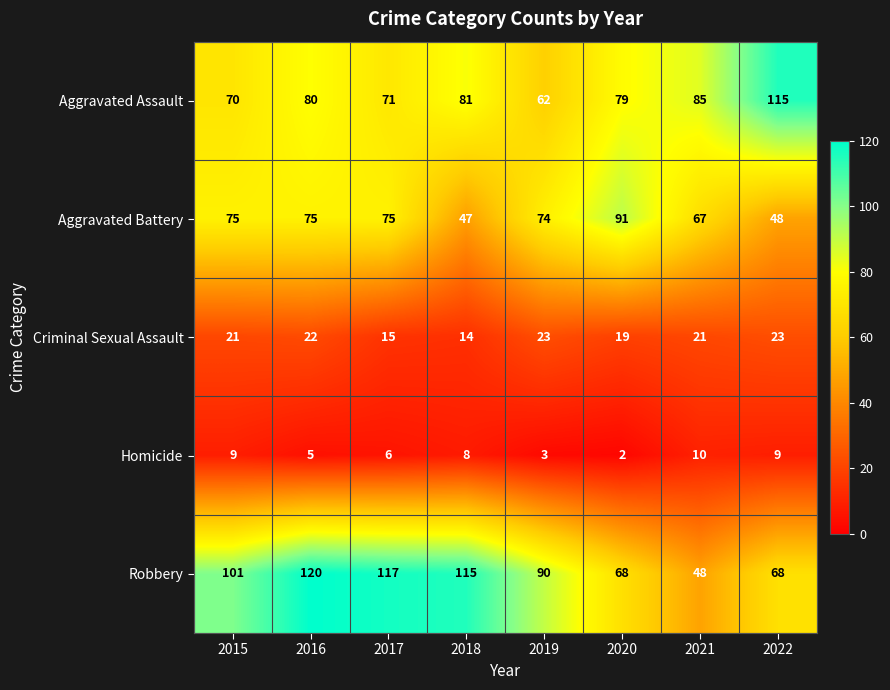

Which series has the largest range (max minus min)?

Robbery